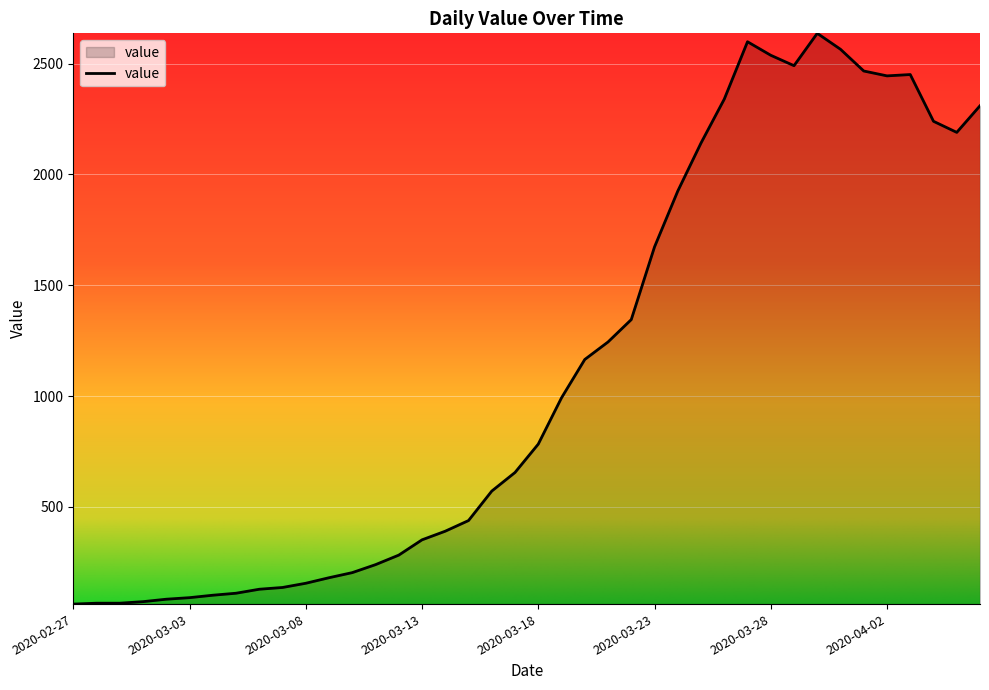

What is the difference between the maximum and minimum values?

2576